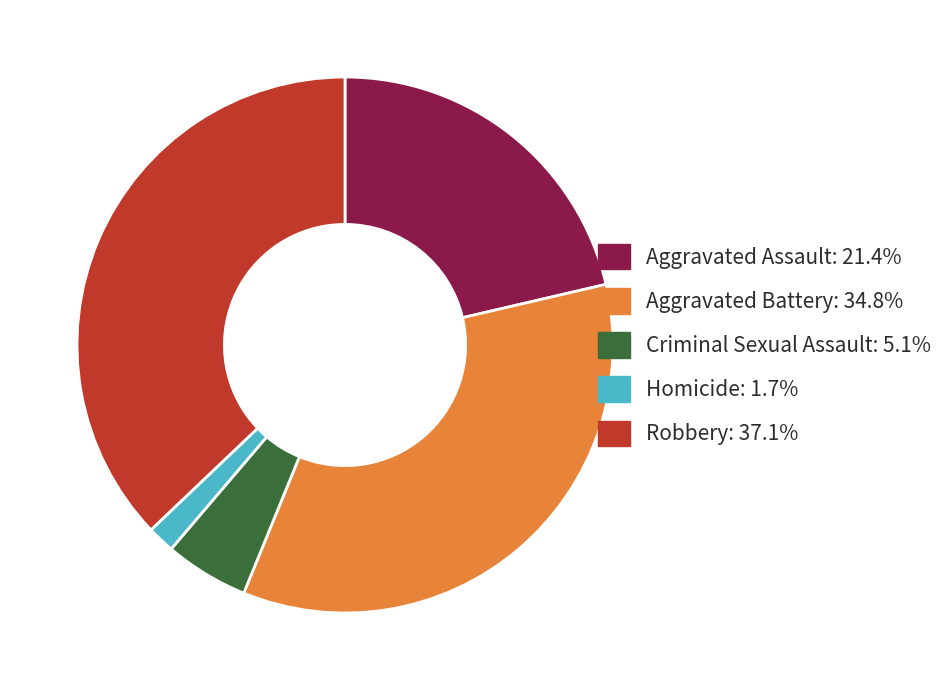

Which category has the biggest portion of the pie?

Robbery